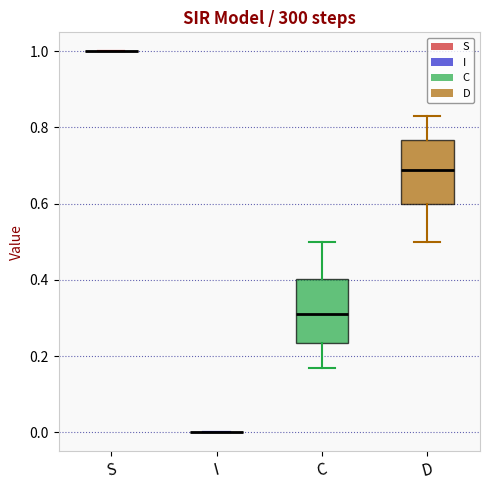

Where does the lower whisker of the box for C end on the y-axis? The values are not printed on the chart, so give them approximately, as read against the axis.

0.16